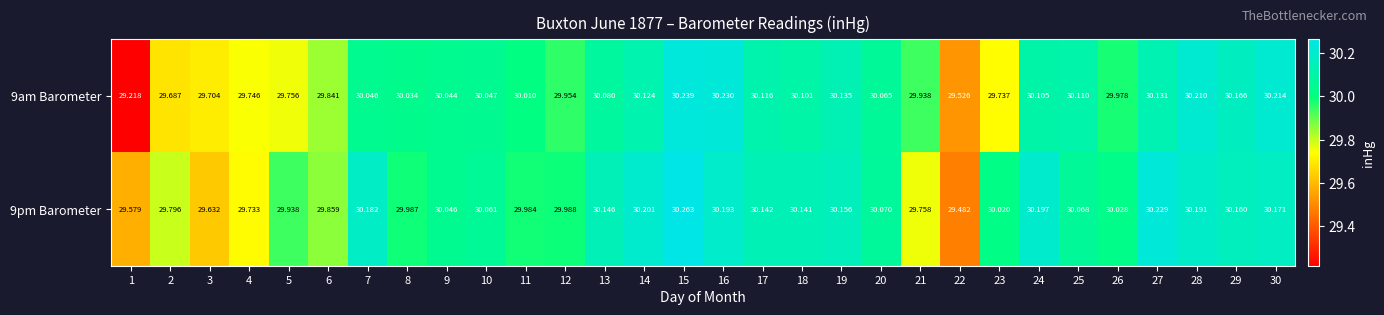

Is the value of 9pm Barometer at 26 greater than the value of 9am Barometer at 13?

No